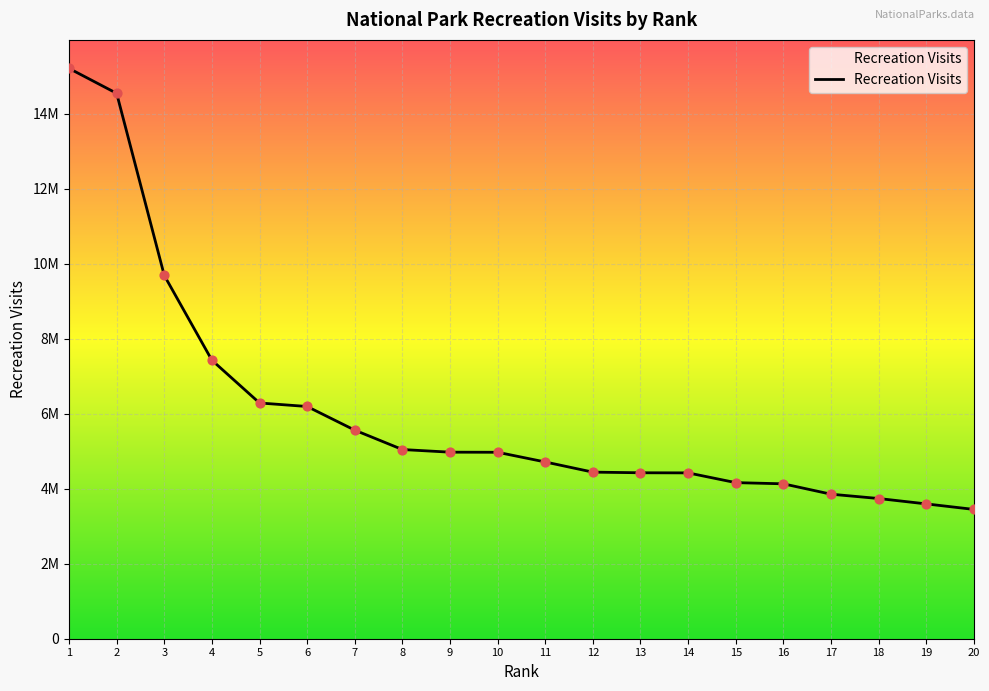

Which series contains the highest Y value?

Recreation Visits